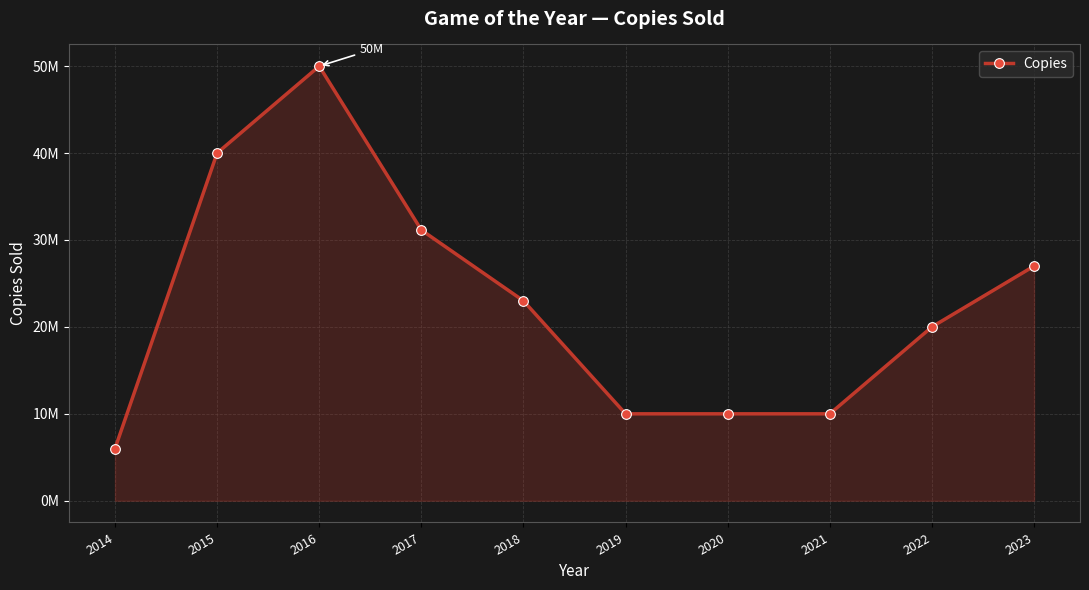

Is this an area chart (filled region under the line)?

Yes